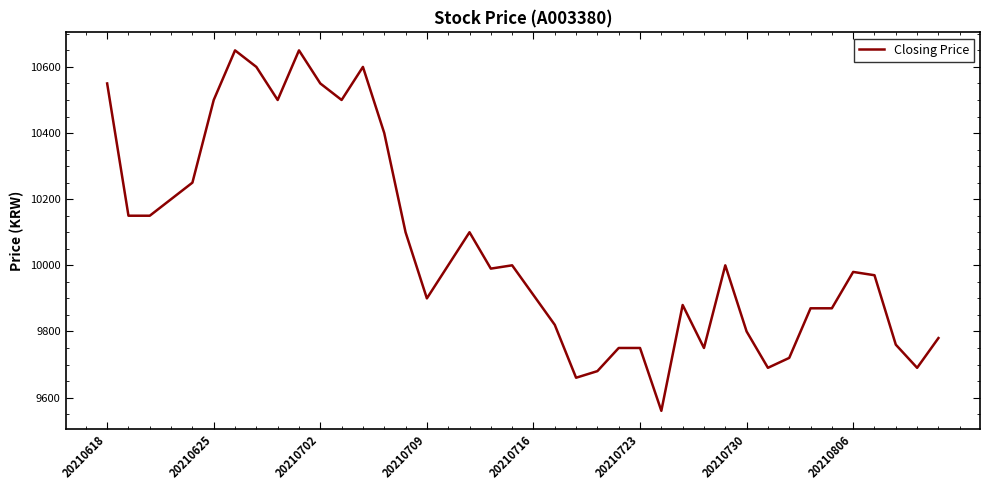

What is the minimum value shown in the chart?

9560